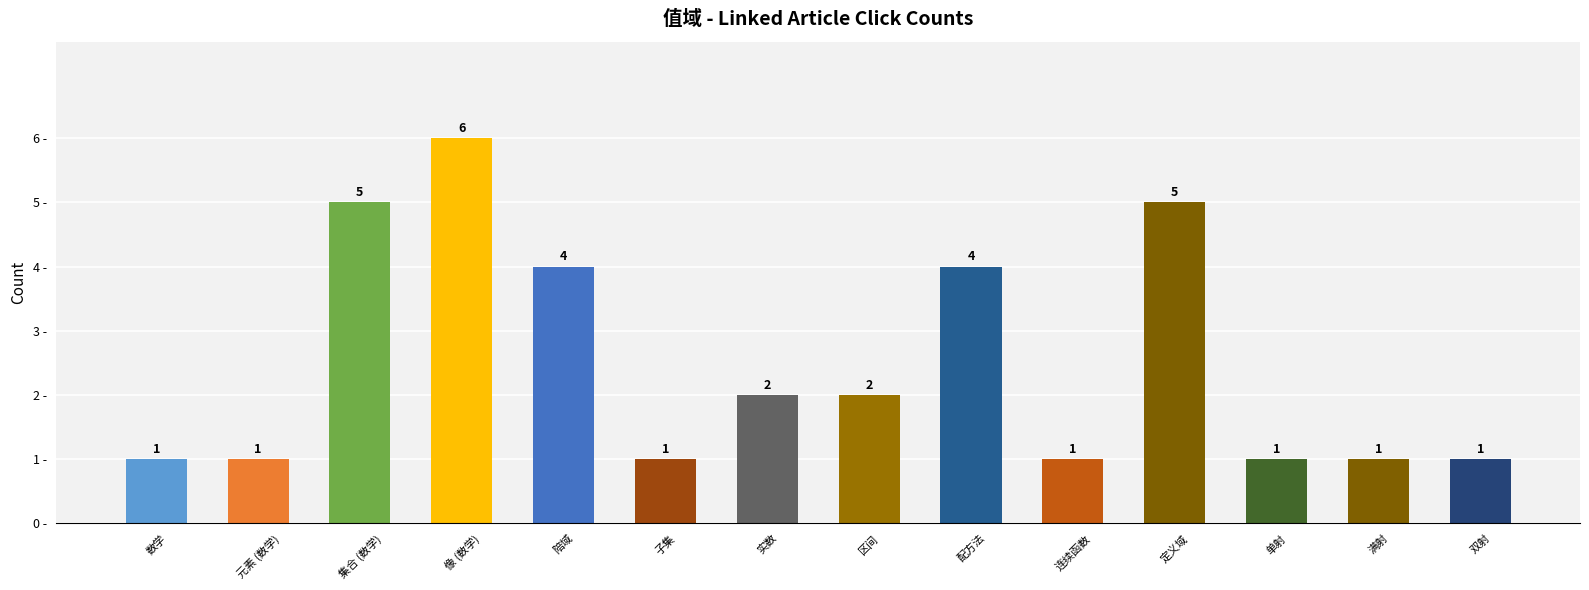

How many bars are there in total?

14